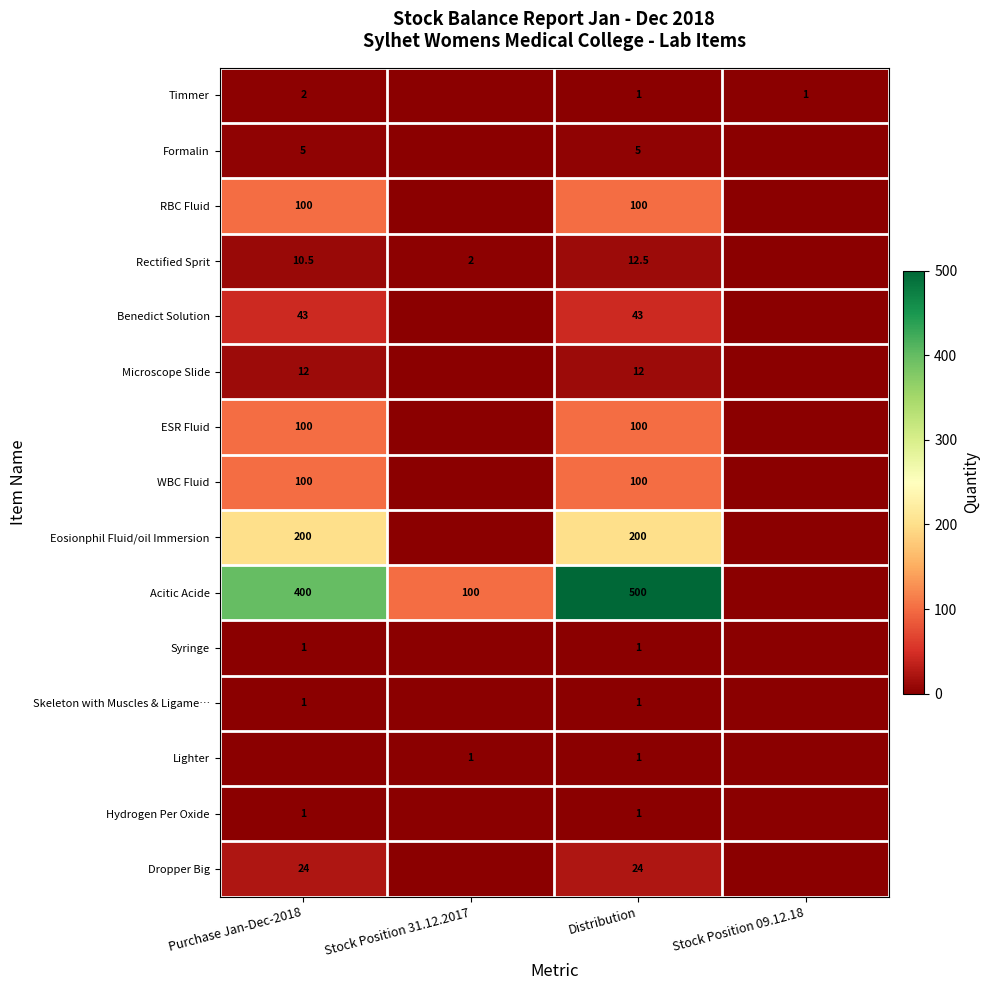

What is the total value across all series at Stock Position 31.12.2017?

103.0